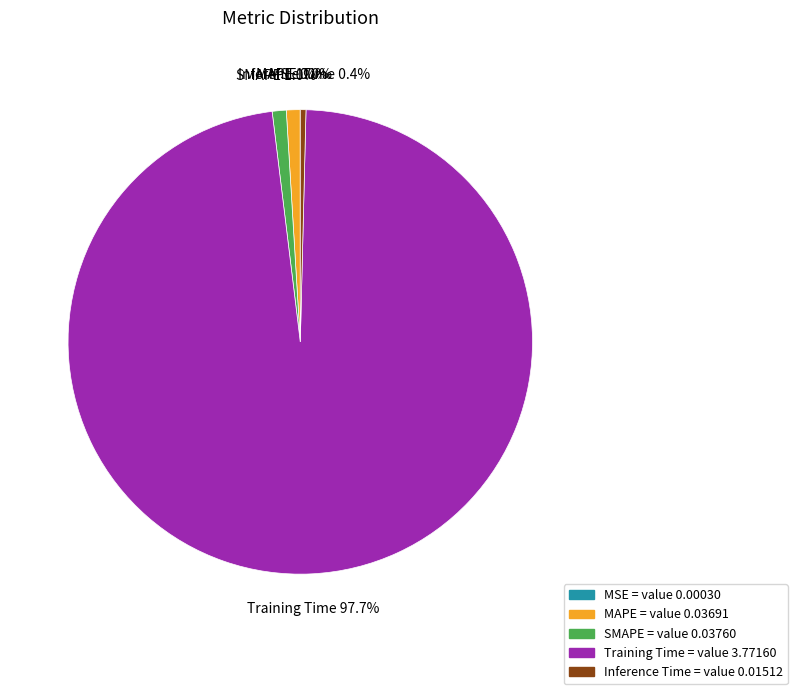

The Training Time slice represents 98% of the pie. True or false?

True